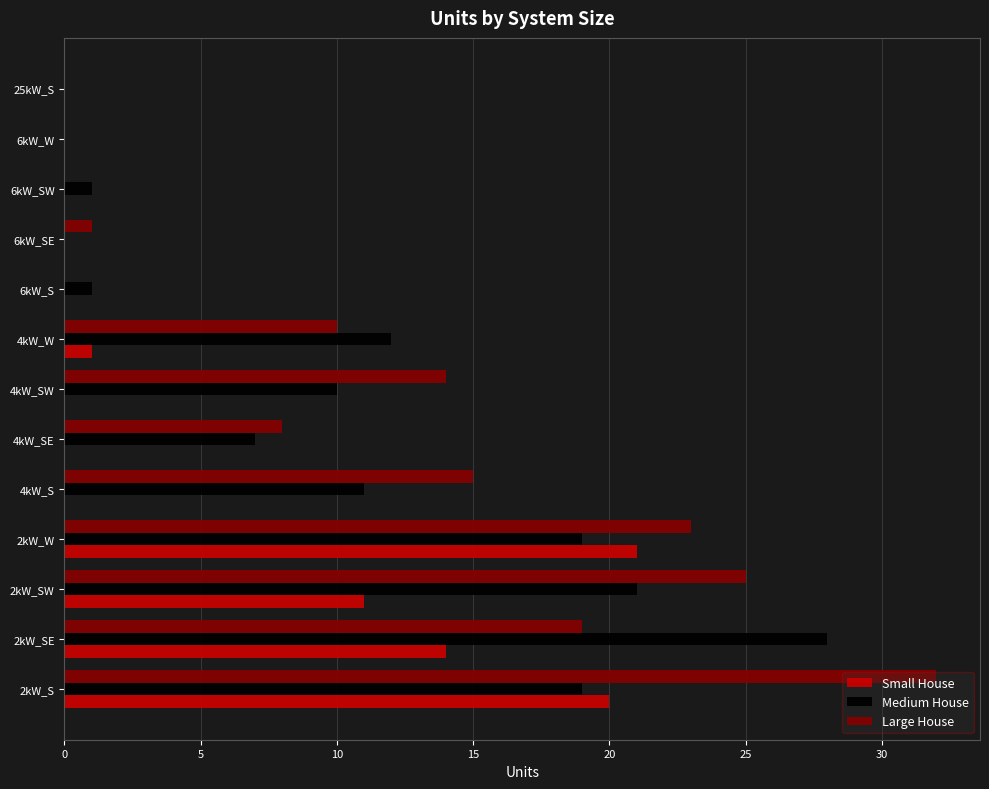

The Medium House series shows 1 at 6kW_S. True or false?

True